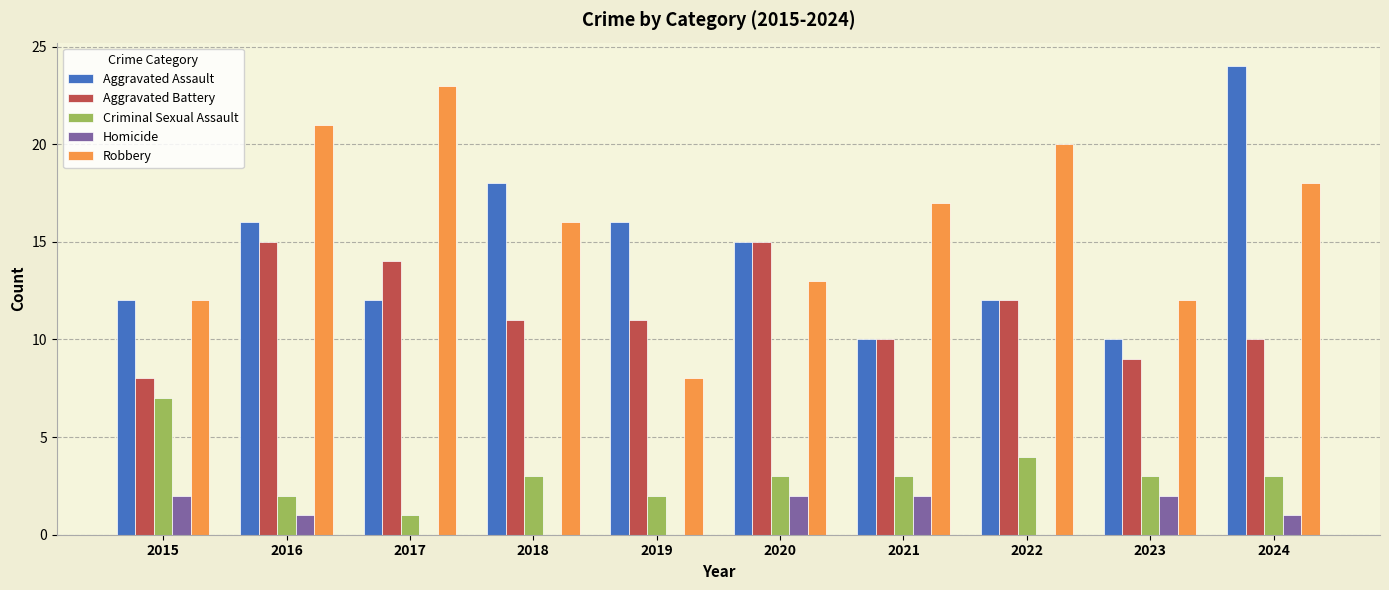

Are the bars grouped side by side (vs. stacked)?

Yes